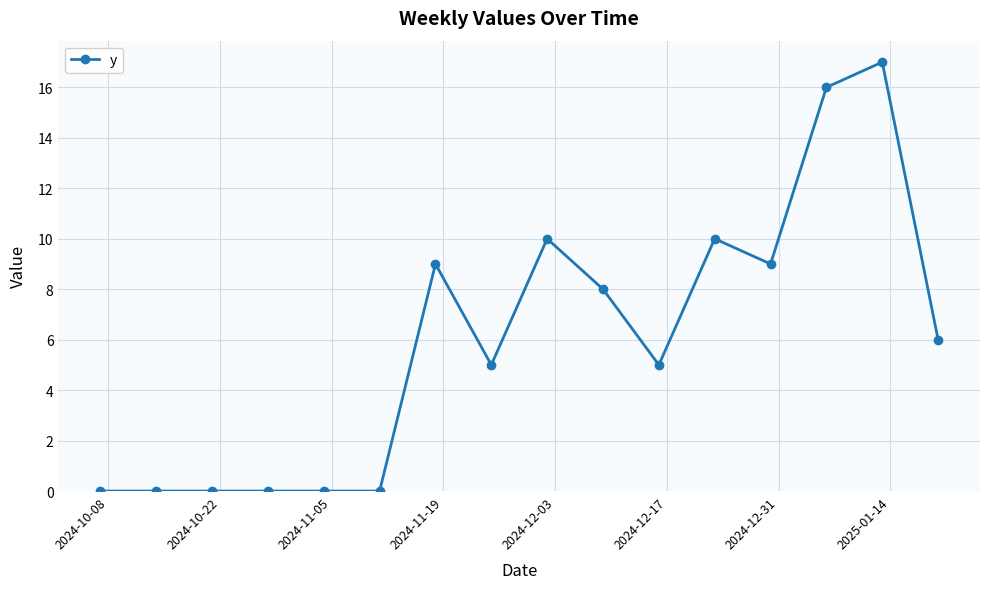

True or false: the data has more than 0 interior local peaks.

True